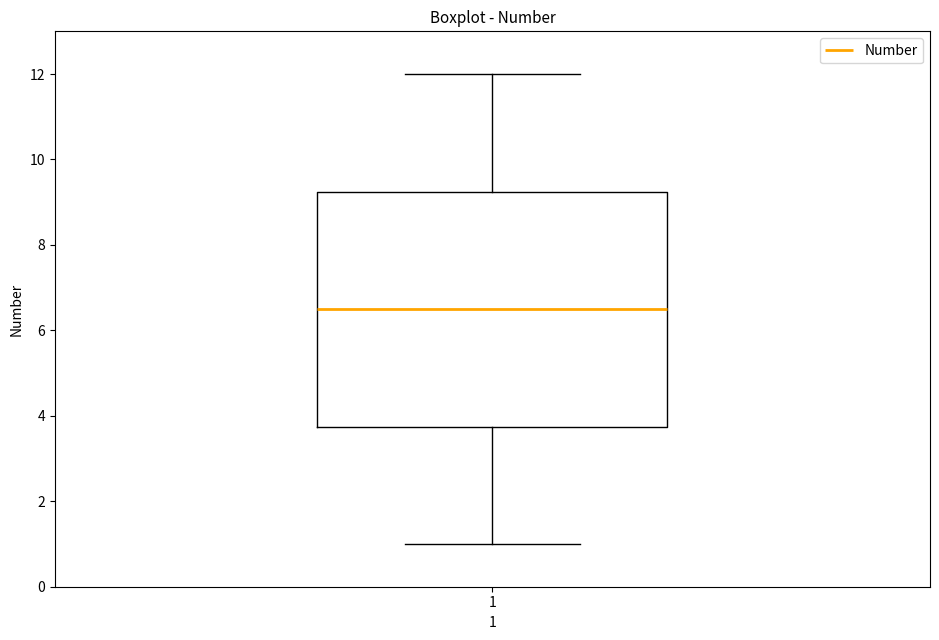

Where is the lower edge of the box at x = 1 on the y-axis? The values are not printed on the chart, so give them approximately, as read against the axis.

3.8